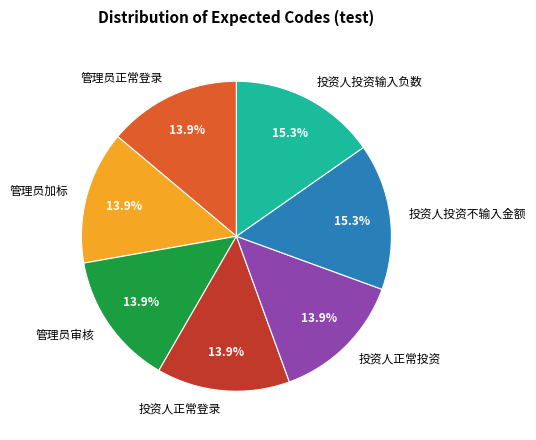

What is the ratio of the value at 投资人投资输入负数 to the value at 管理员正常登录?

1.1